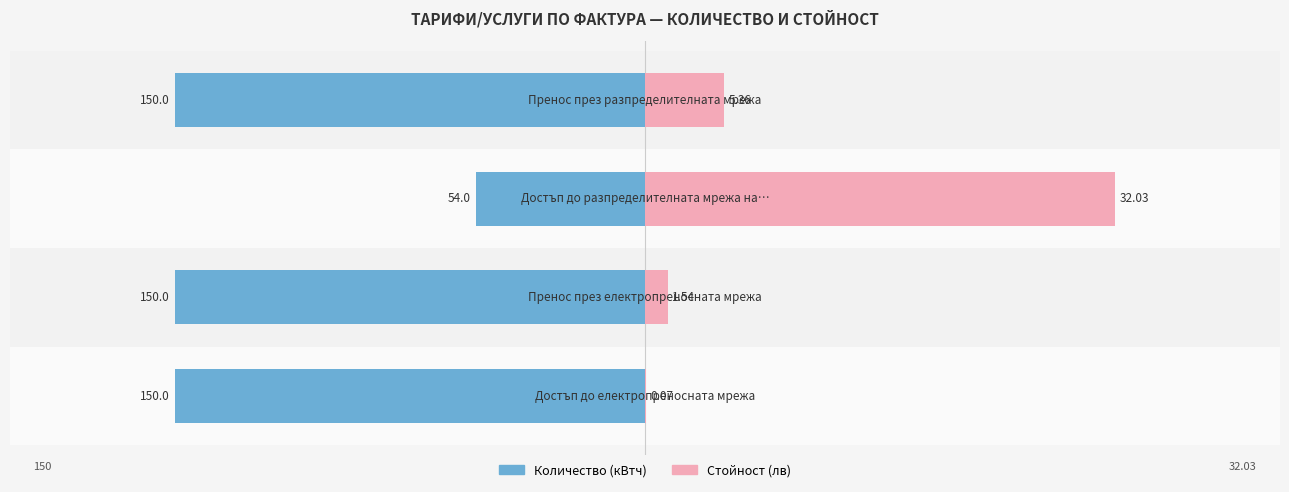

How many data points does each series have?

4